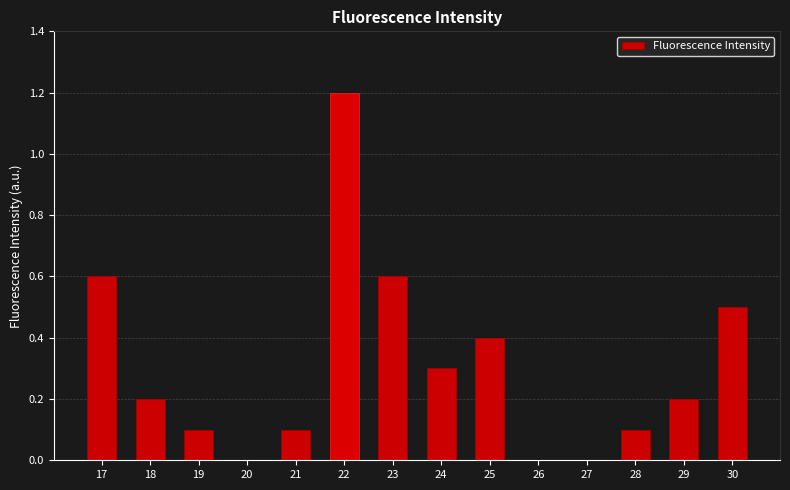

What is the average value?

0.3